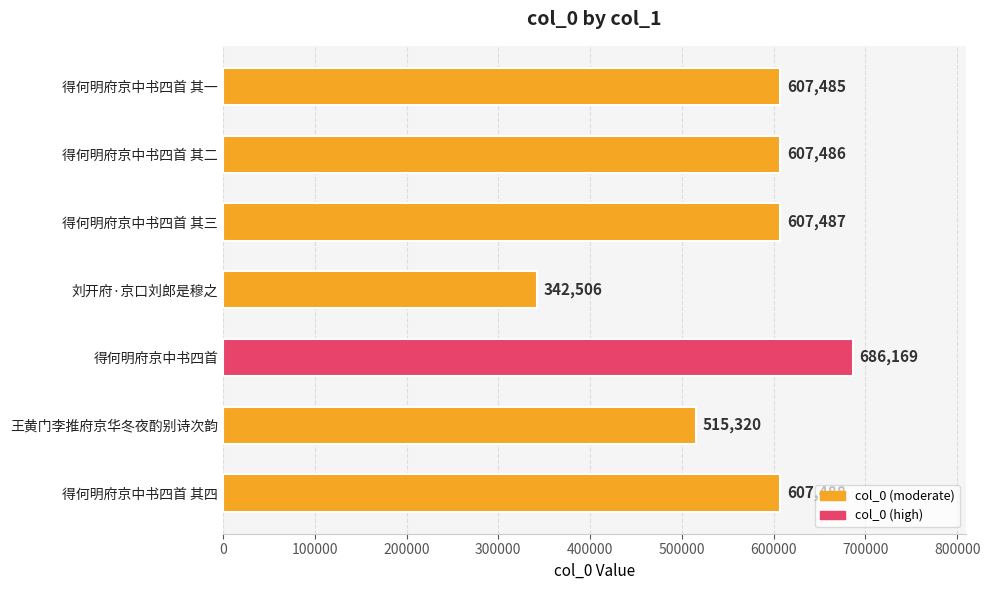

True or false: the data shows 607487 at 得何明府京中书四首 其三.

True